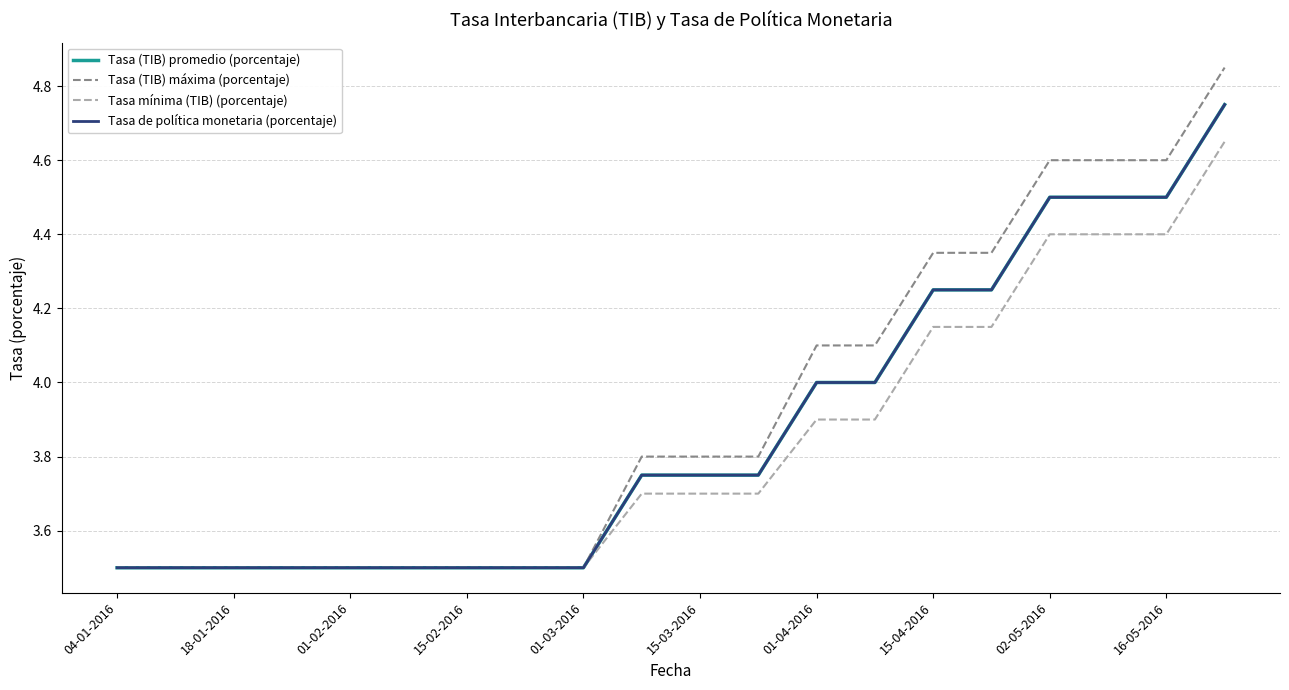

Does the chart have visible grid lines?

Yes